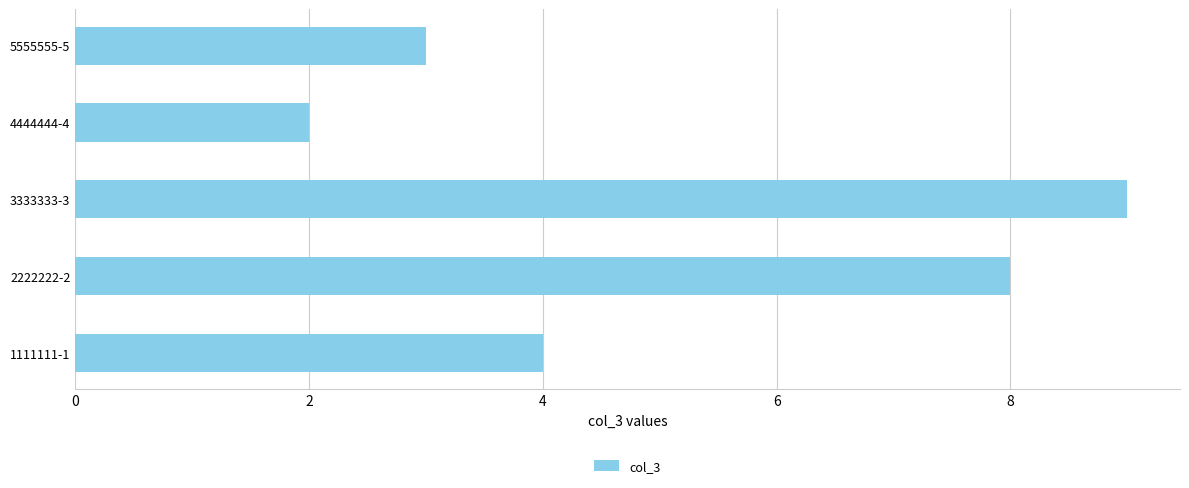

What is the change in value from 2222222-2 to 4444444-4?

-6